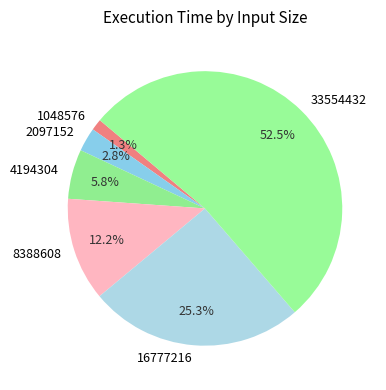

Which category accounts for the majority?

33554432